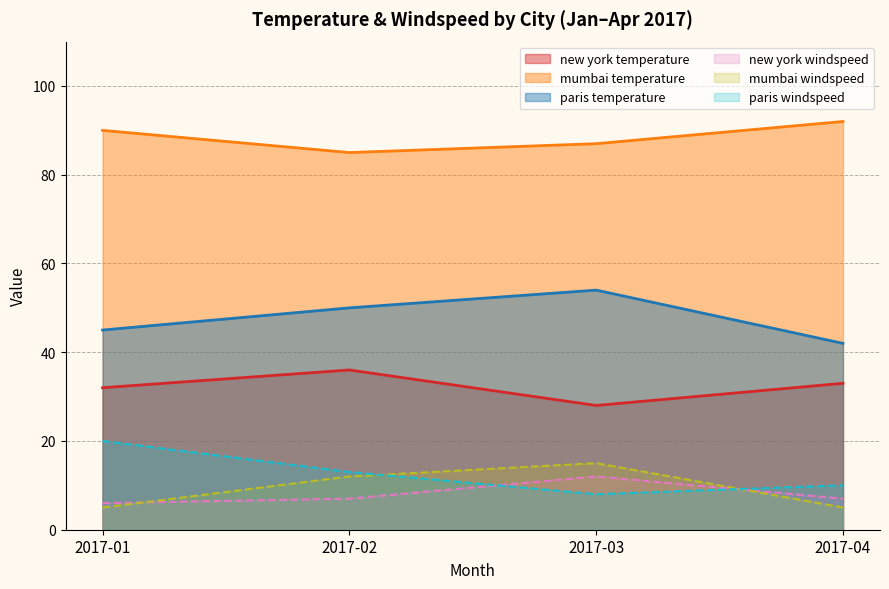

What is the maximum value shown in the chart?

92